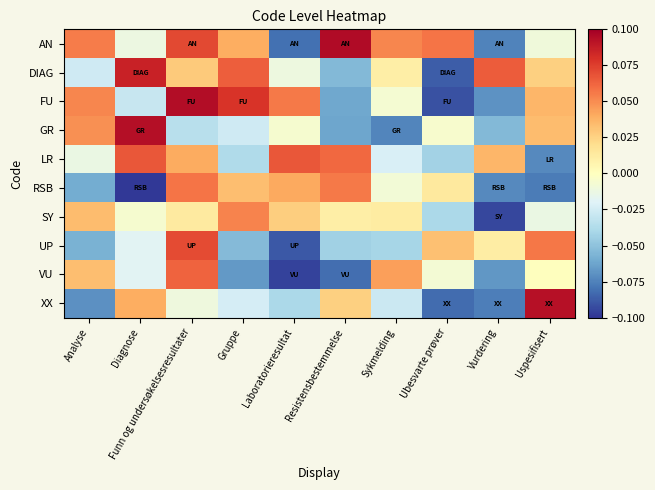

Reading left to right, extract all data points from this chart.

AN: Analyse=0.1	Diagnose=-0.0	Funn og undersøkelsesresultater=0.1	Gruppe=0.0	Laboratorieresultat=-0.1	Resistensbestemmelse=0.1	Sykmelding=0.1	Ubesvarte prøver=0.1	Vurdering=-0.1	Uspesifisert=-0.0
DIAG: Analyse=-0.0	Diagnose=0.1	Funn og undersøkelsesresultater=0.0	Gruppe=0.1	Laboratorieresultat=-0.0	Resistensbestemmelse=-0.1	Sykmelding=0.0	Ubesvarte prøver=-0.1	Vurdering=0.1	Uspesifisert=0.0
FU: Analyse=0.1	Diagnose=-0.0	Funn og undersøkelsesresultater=0.1	Gruppe=0.1	Laboratorieresultat=0.1	Resistensbestemmelse=-0.1	Sykmelding=-0.0	Ubesvarte prøver=-0.1	Vurdering=-0.1	Uspesifisert=0.0
GR: Analyse=0.0	Diagnose=0.1	Funn og undersøkelsesresultater=-0.0	Gruppe=-0.0	Laboratorieresultat=-0.0	Resistensbestemmelse=-0.1	Sykmelding=-0.1	Ubesvarte prøver=-0.0	Vurdering=-0.1	Uspesifisert=0.0
LR: Analyse=-0.0	Diagnose=0.1	Funn og undersøkelsesresultater=0.0	Gruppe=-0.0	Laboratorieresultat=0.1	Resistensbestemmelse=0.1	Sykmelding=-0.0	Ubesvarte prøver=-0.0	Vurdering=0.0	Uspesifisert=-0.1
RSB: Analyse=-0.1	Diagnose=-0.1	Funn og undersøkelsesresultater=0.1	Gruppe=0.0	Laboratorieresultat=0.0	Resistensbestemmelse=0.1	Sykmelding=-0.0	Ubesvarte prøver=0.0	Vurdering=-0.1	Uspesifisert=-0.1
SY: Analyse=0.0	Diagnose=-0.0	Funn og undersøkelsesresultater=0.0	Gruppe=0.1	Laboratorieresultat=0.0	Resistensbestemmelse=0.0	Sykmelding=0.0	Ubesvarte prøver=-0.0	Vurdering=-0.1	Uspesifisert=-0.0
UP: Analyse=-0.1	Diagnose=-0.0	Funn og undersøkelsesresultater=0.1	Gruppe=-0.1	Laboratorieresultat=-0.1	Resistensbestemmelse=-0.0	Sykmelding=-0.0	Ubesvarte prøver=0.0	Vurdering=0.0	Uspesifisert=0.1
VU: Analyse=0.0	Diagnose=-0.0	Funn og undersøkelsesresultater=0.1	Gruppe=-0.1	Laboratorieresultat=-0.1	Resistensbestemmelse=-0.1	Sykmelding=0.0	Ubesvarte prøver=-0.0	Vurdering=-0.1	Uspesifisert=0.0
XX: Analyse=-0.1	Diagnose=0.0	Funn og undersøkelsesresultater=-0.0	Gruppe=-0.0	Laboratorieresultat=-0.0	Resistensbestemmelse=0.0	Sykmelding=-0.0	Ubesvarte prøver=-0.1	Vurdering=-0.1	Uspesifisert=0.1